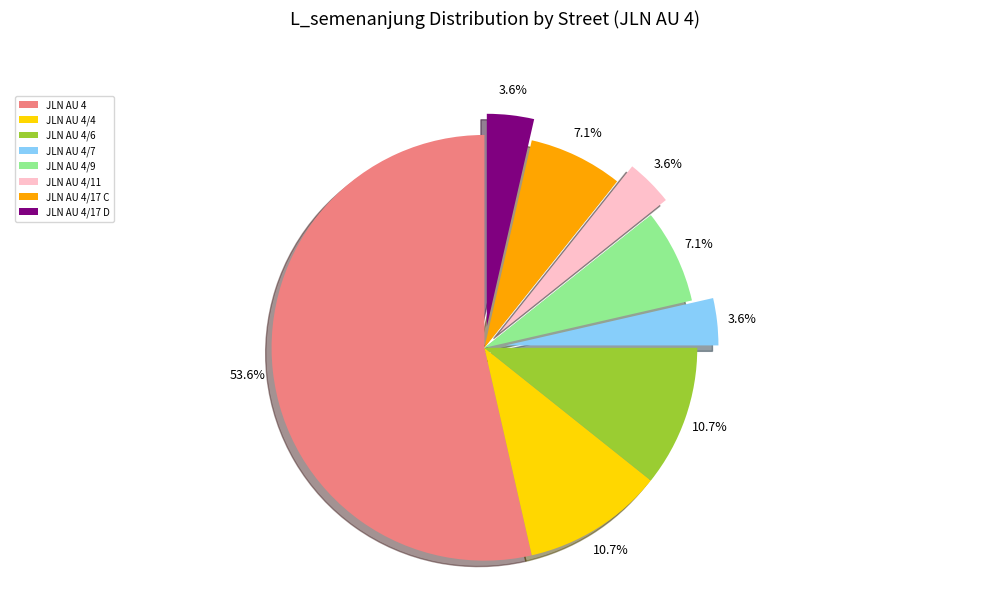

What is the ratio of the value at JLN AU 4/9 to the value at JLN AU 4/17 C?

1.0